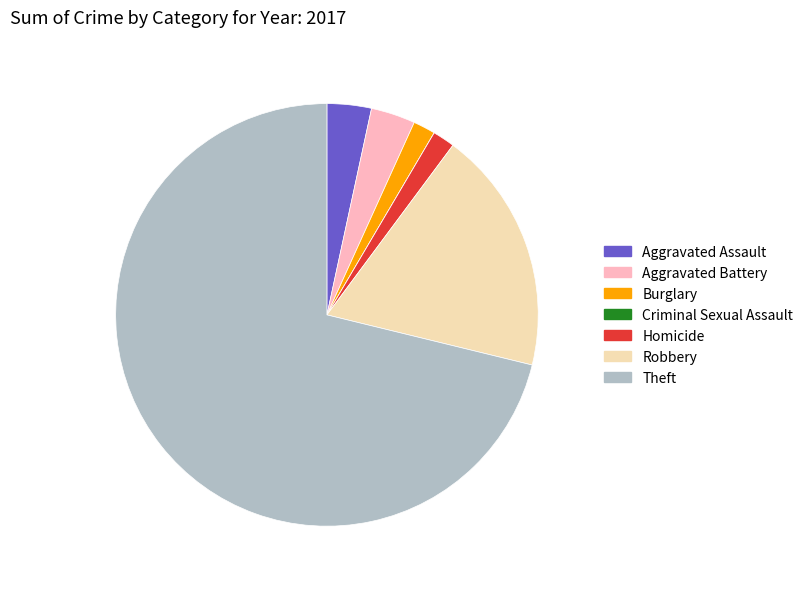

Combined, do Burglary and Theft account for over 50%?

Yes